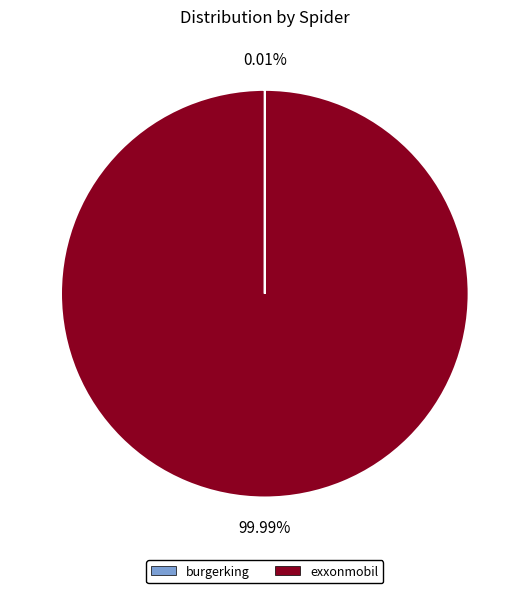

What is the largest slice in the pie chart?

exxonmobil